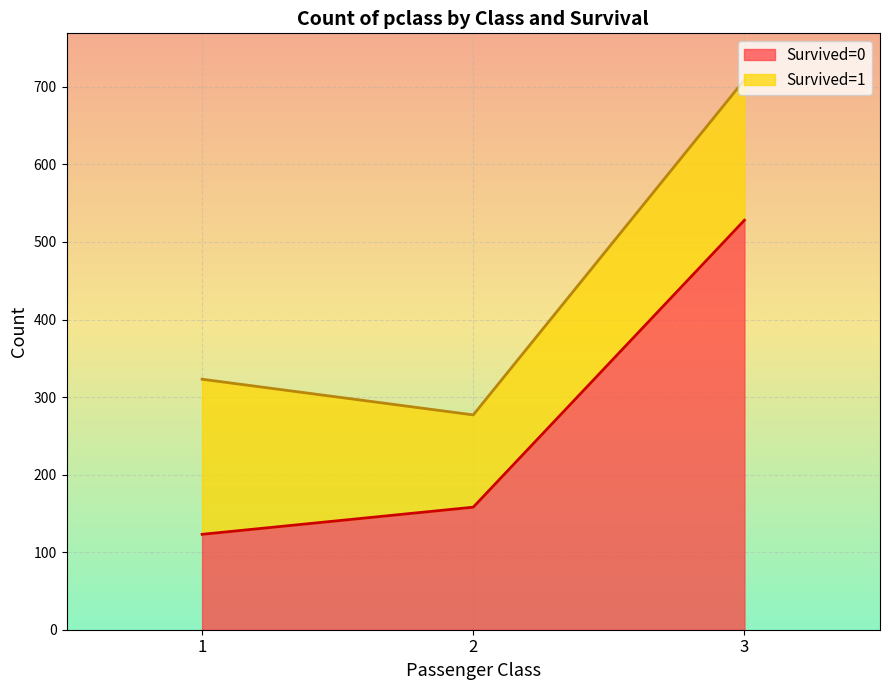

What is the average value?

270